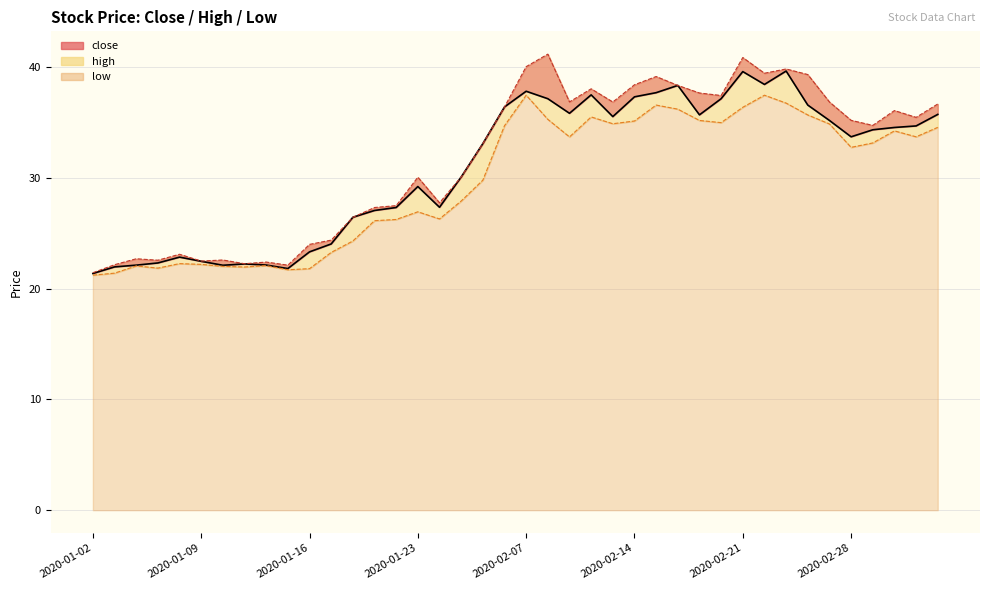

Reading left to right, what are all the values shown in this chart?

close: 2020-01-02=21.4	2020-01-03=22.0	2020-01-06=22.1	2020-01-07=22.3	2020-01-08=22.8	2020-01-09=22.5	2020-01-10=22.1	2020-01-13=22.2	2020-01-14=22.1	2020-01-15=21.8	2020-01-16=23.3	2020-01-17=24.0	2020-01-20=26.4	2020-01-21=27.0	2020-01-22=27.3	2020-01-23=29.2	2020-02-03=27.3	2020-02-04=30.1	2020-02-05=33.1	2020-02-06=36.4	2020-02-07=37.8	2020-02-10=37.1	2020-02-11=35.8	2020-02-12=37.5	2020-02-13=35.5	2020-02-14=37.3	2020-02-17=37.7	2020-02-18=38.3	2020-02-19=35.7	2020-02-20=37.1	2020-02-21=39.6	2020-02-24=38.4	2020-02-25=39.6	2020-02-26=36.6	2020-02-27=35.2	2020-02-28=33.7	2020-03-02=34.3	2020-03-03=34.5	2020-03-04=34.7	2020-03-05=35.7
high: 2020-01-02=21.4	2020-01-03=22.2	2020-01-06=22.7	2020-01-07=22.6	2020-01-08=23.1	2020-01-09=22.5	2020-01-10=22.6	2020-01-13=22.2	2020-01-14=22.4	2020-01-15=22.1	2020-01-16=24.0	2020-01-17=24.4	2020-01-20=26.4	2020-01-21=27.3	2020-01-22=27.5	2020-01-23=30.0	2020-02-03=27.7	2020-02-04=30.1	2020-02-05=33.1	2020-02-06=36.4	2020-02-07=40.0	2020-02-10=41.2	2020-02-11=36.8	2020-02-12=38.0	2020-02-13=36.8	2020-02-14=38.4	2020-02-17=39.1	2020-02-18=38.3	2020-02-19=37.6	2020-02-20=37.4	2020-02-21=40.8	2020-02-24=39.4	2020-02-25=39.8	2020-02-26=39.3	2020-02-27=36.8	2020-02-28=35.2	2020-03-02=34.7	2020-03-03=36.1	2020-03-04=35.4	2020-03-05=36.7
low: 2020-01-02=21.2	2020-01-03=21.4	2020-01-06=22.0	2020-01-07=21.8	2020-01-08=22.3	2020-01-09=22.2	2020-01-10=22.0	2020-01-13=21.9	2020-01-14=22.1	2020-01-15=21.7	2020-01-16=21.8	2020-01-17=23.3	2020-01-20=24.3	2020-01-21=26.1	2020-01-22=26.2	2020-01-23=26.9	2020-02-03=26.3	2020-02-04=27.9	2020-02-05=29.8	2020-02-06=34.7	2020-02-07=37.4	2020-02-10=35.3	2020-02-11=33.7	2020-02-12=35.5	2020-02-13=34.9	2020-02-14=35.1	2020-02-17=36.6	2020-02-18=36.2	2020-02-19=35.2	2020-02-20=35.0	2020-02-21=36.4	2020-02-24=37.4	2020-02-25=36.7	2020-02-26=35.7	2020-02-27=34.9	2020-02-28=32.7	2020-03-02=33.1	2020-03-03=34.2	2020-03-04=33.7	2020-03-05=34.5